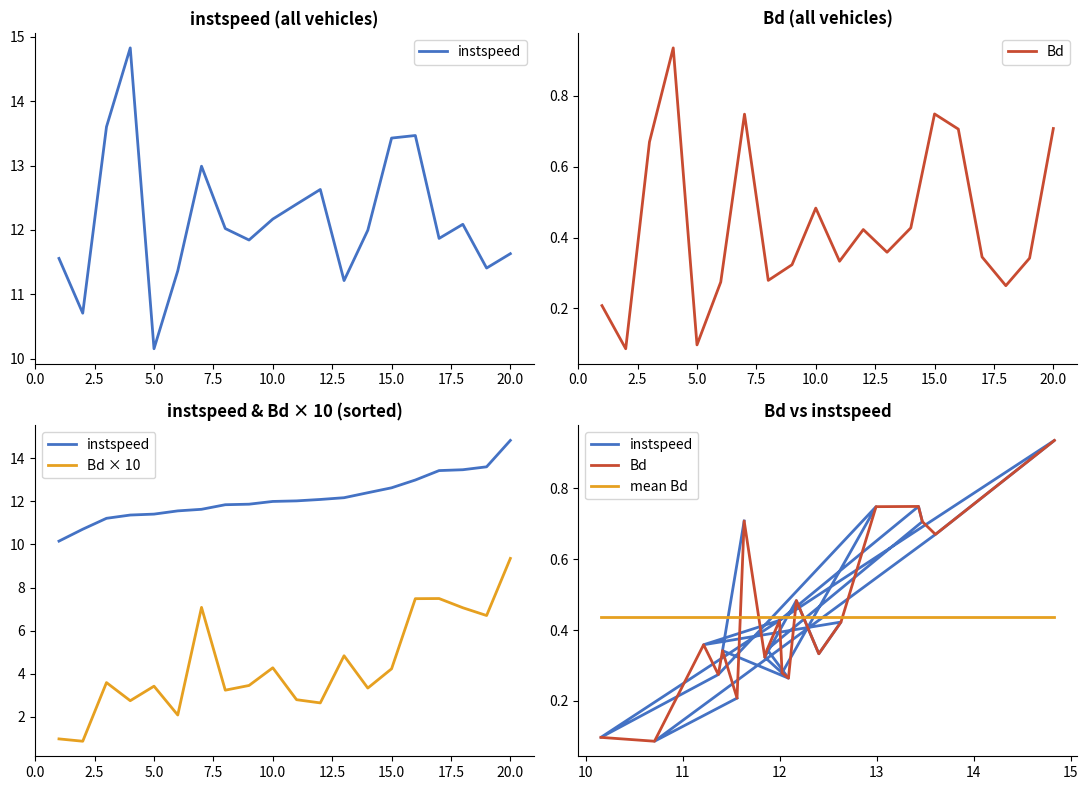

What is the value of the Bd point at the 12th from the left?

0.4